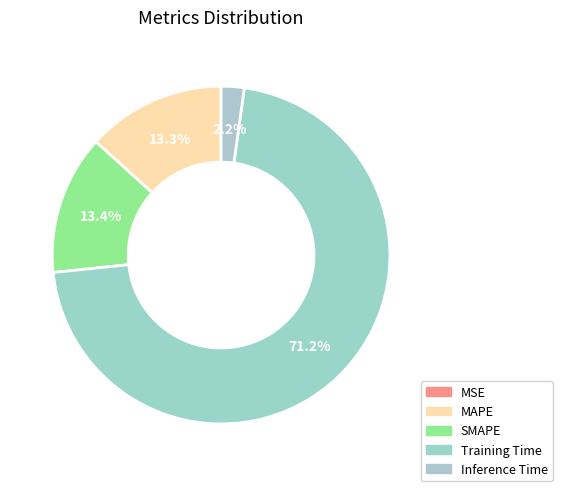

What is the largest slice in the pie chart?

Training Time